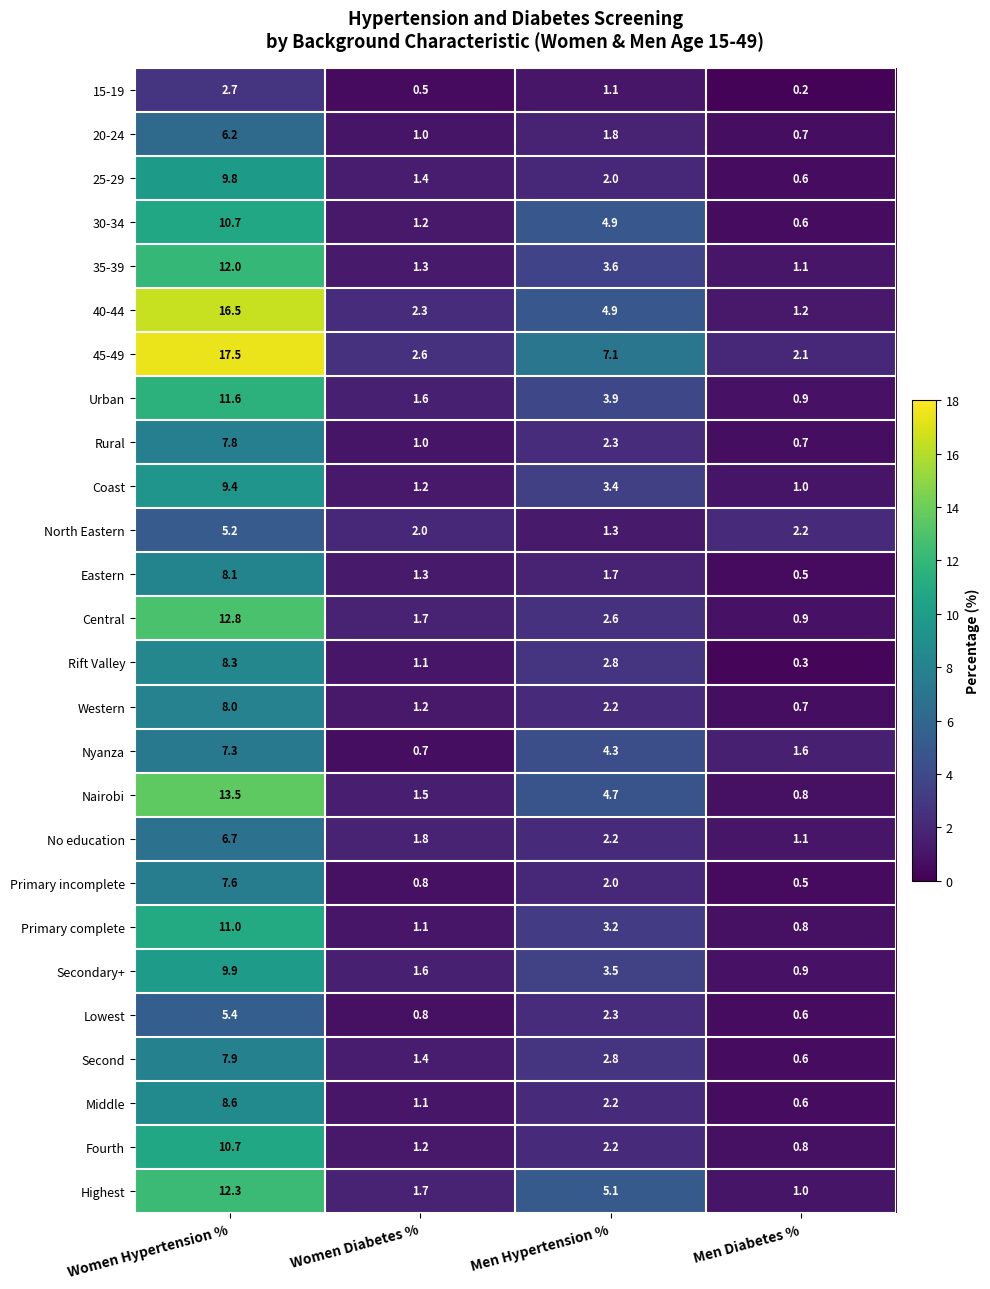

True or false: 20-24 has a value of 0.6 at Men Hypertension %.

False